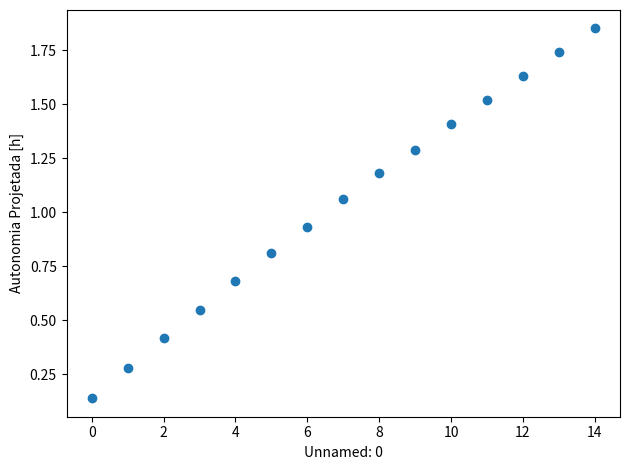

How many data points are displayed?

15